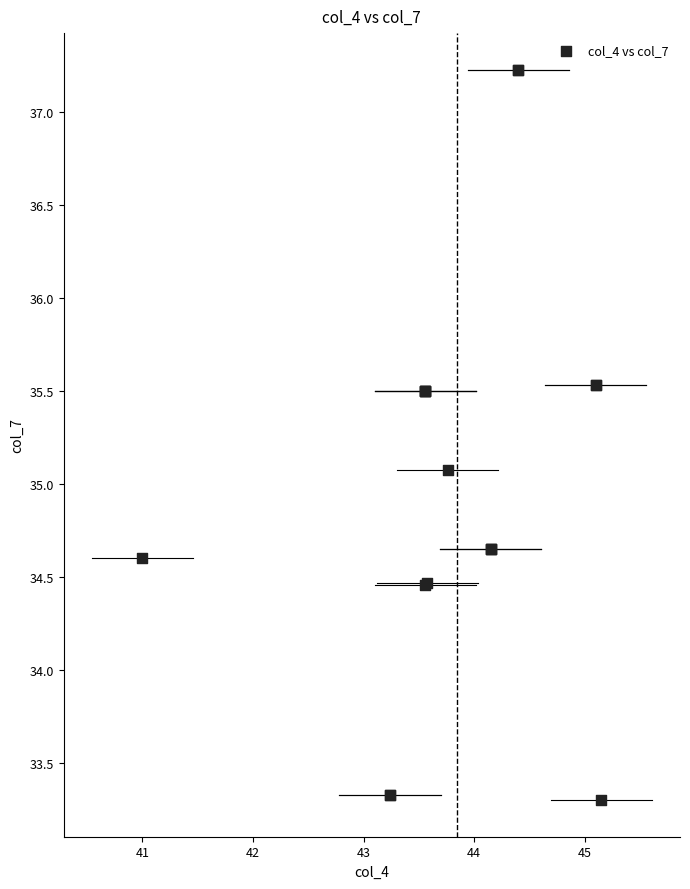

What Y value in the scatter plot is closest to 35?

35.1